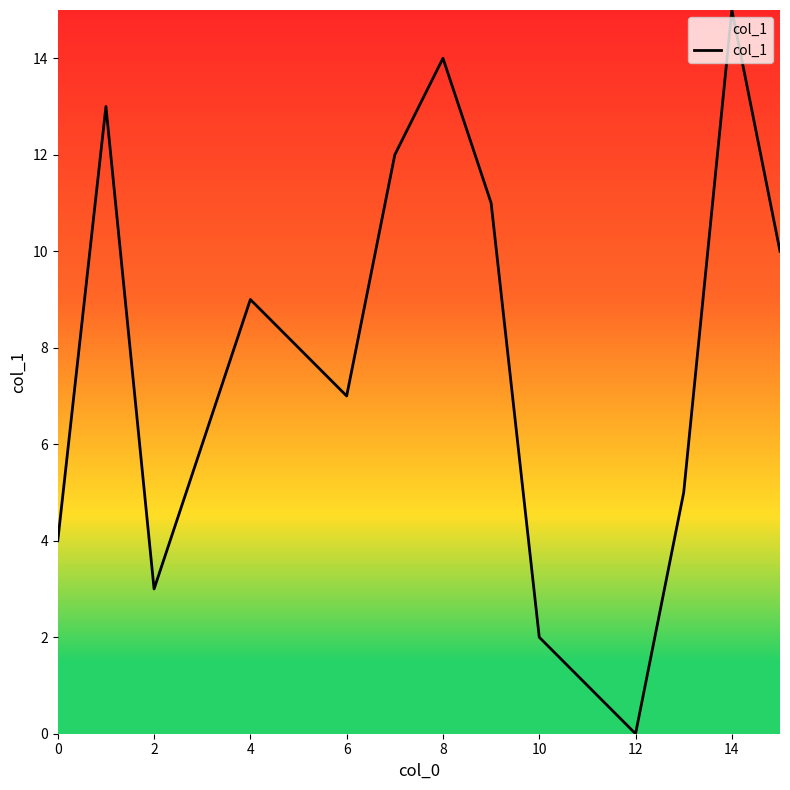

What is the difference between the maximum and minimum values?

15